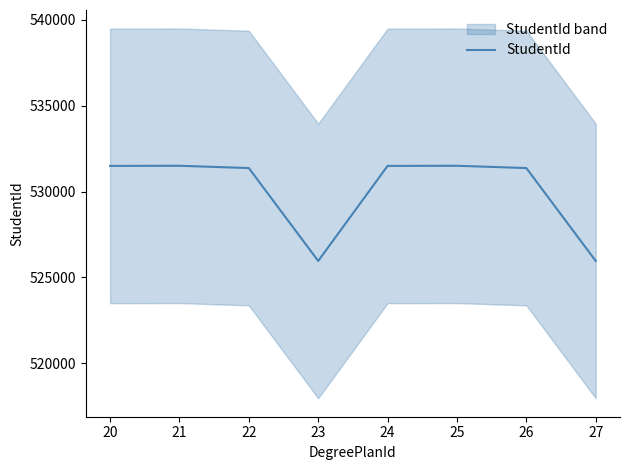

Reading left to right, what are all the values shown in this chart?

531495	531502	531369	525956	531495	531502	531369	525956